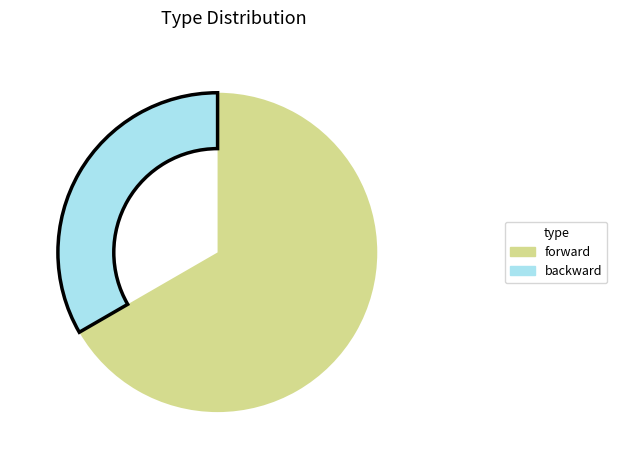

Is there a majority slice in this chart?

Yes